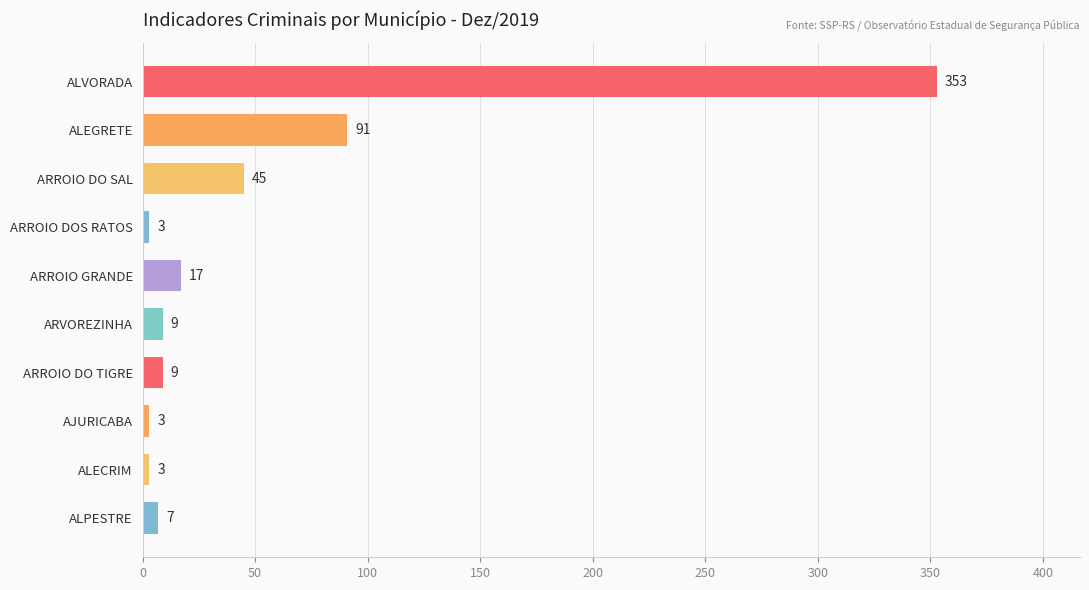

The value at ALECRIM is 3. True or false?

True